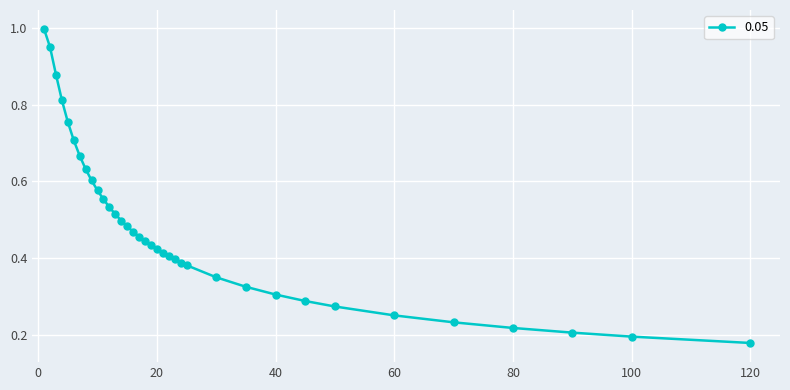

What is the sum of all values?

17.2